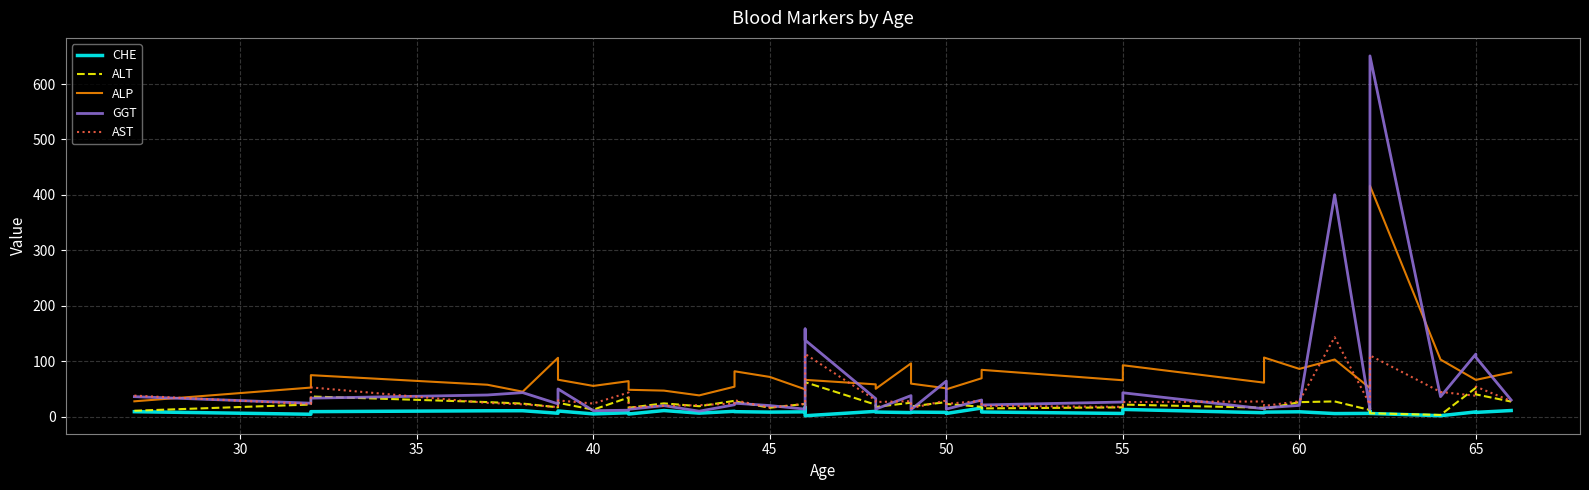

How many interior local peaks does the CHE series have?

13